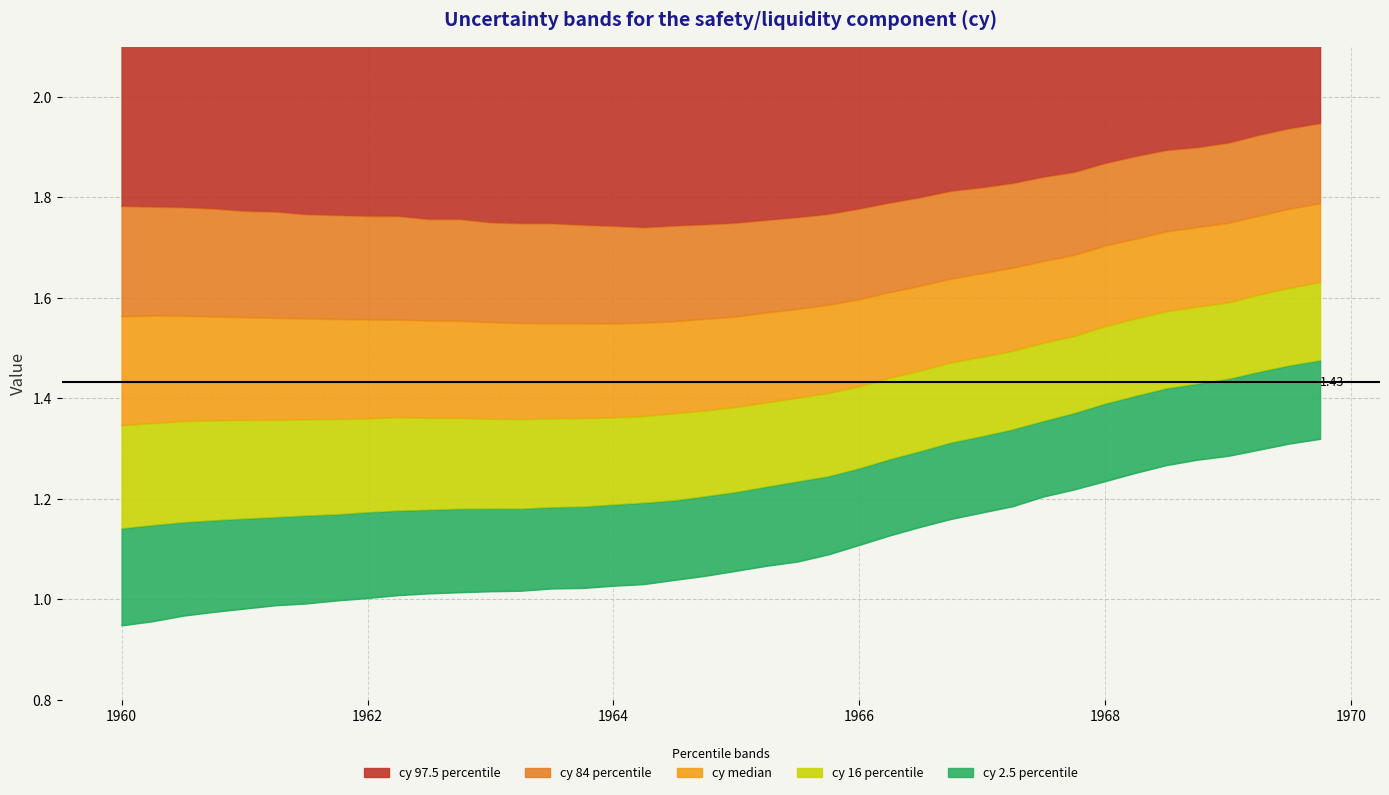

What are all the series names shown in the legend?

cy 2.5 percentile, cy 16 percentile, cy median, cy 84 percentile, cy 97.5 percentile